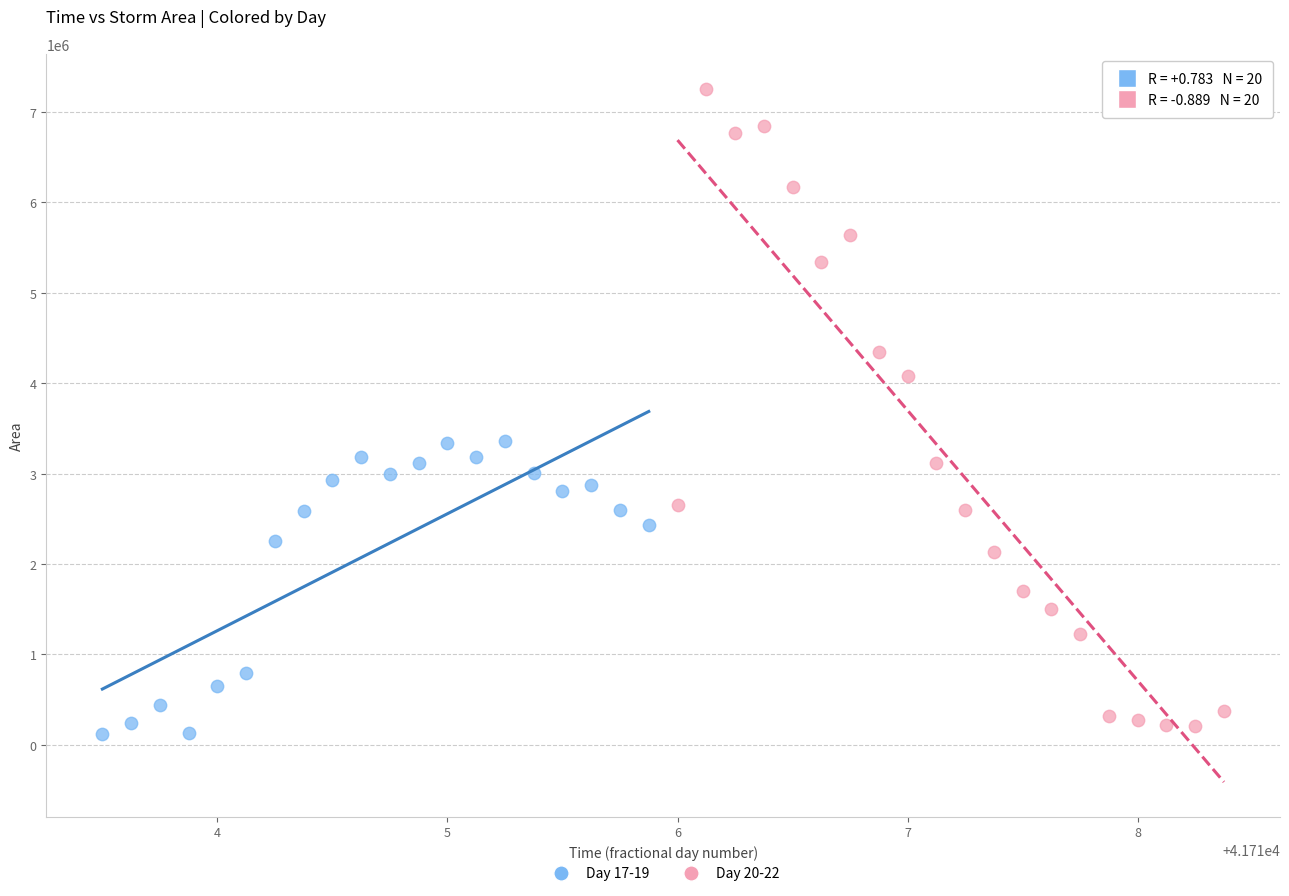

Which series reaches the maximum Y coordinate?

Day 20-22